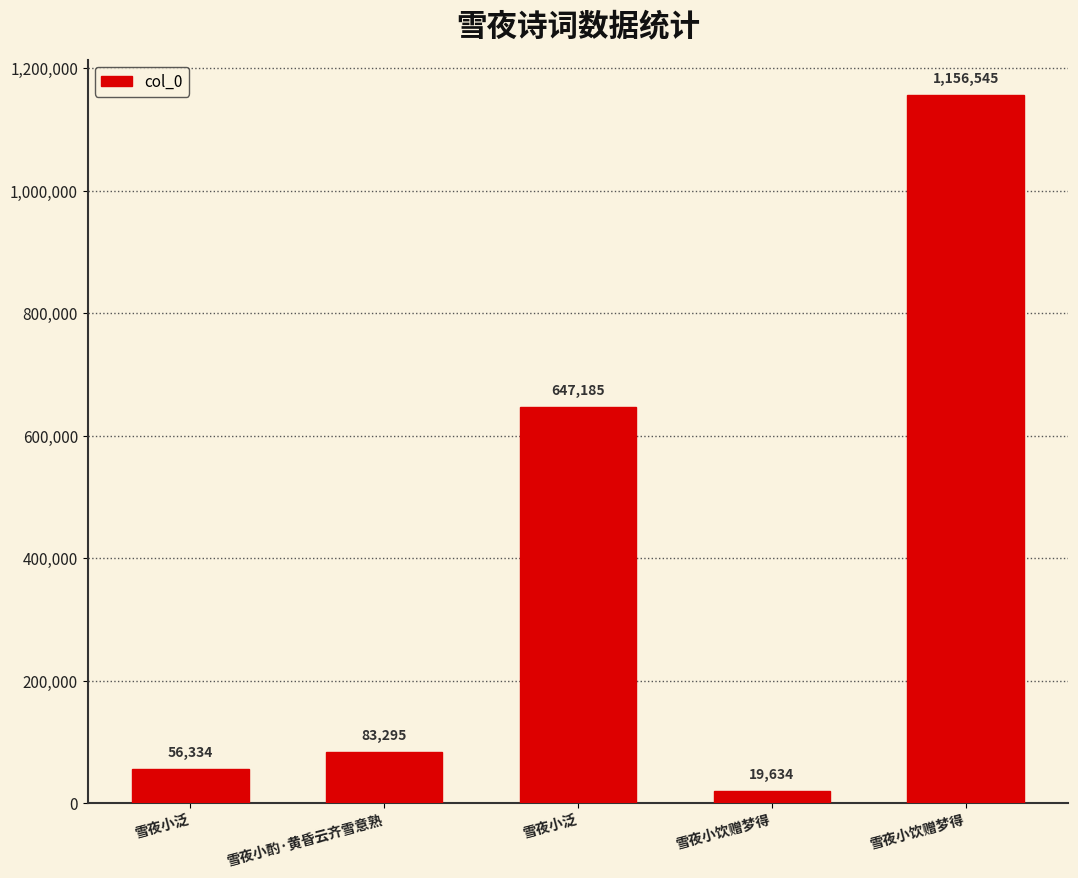

Reading left to right, extract all data points from this chart.

雪夜小泛=56334	雪夜小酌·黄昏云齐雪意熟=83295	雪夜小泛=647185	雪夜小饮赠梦得=19634	雪夜小饮赠梦得=1156545